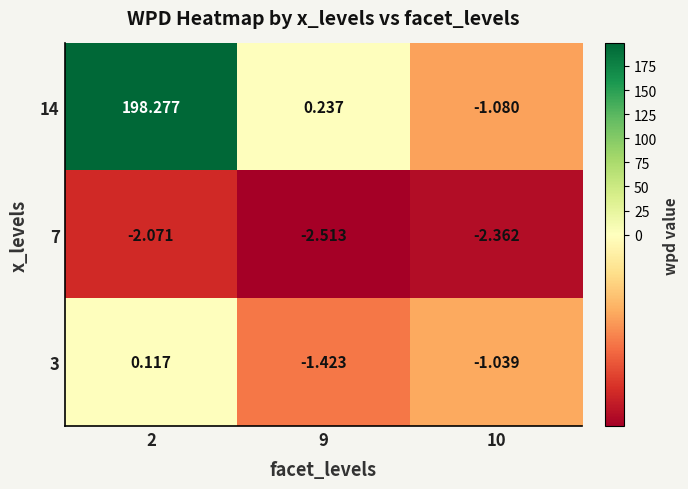

Is the value of 7 at 10 greater than the value of 14 at 10?

No